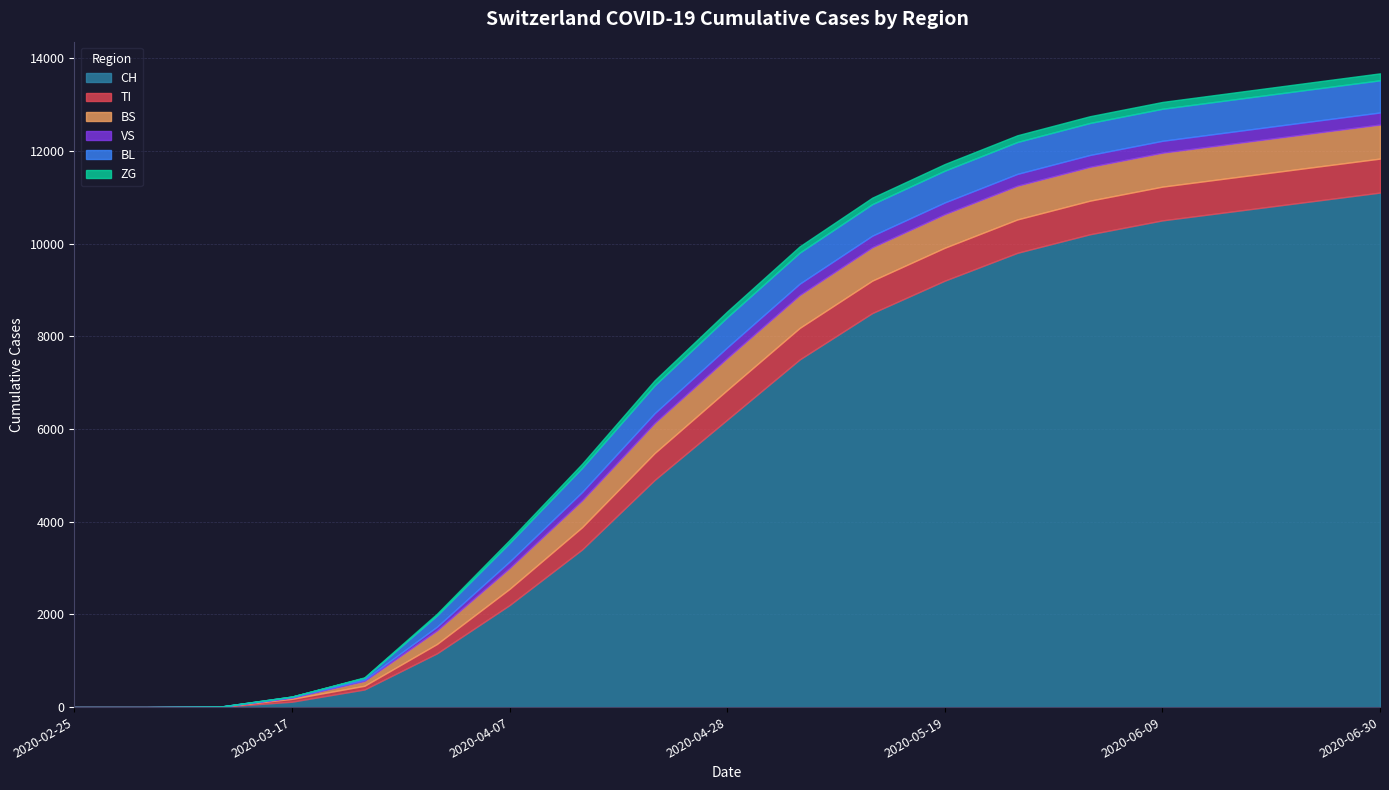

Is the value of BS at 2020-04-07 greater than the value of ZG at 2020-03-03?

Yes